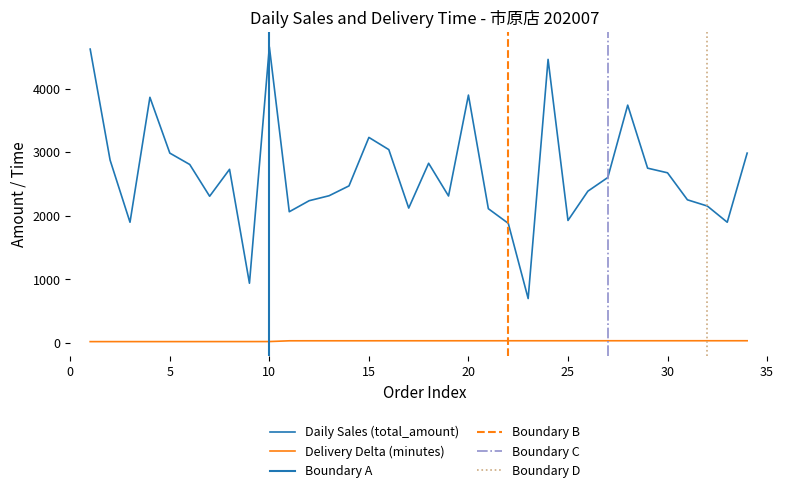

Where is daily_sales nearest to the value 2678?

30